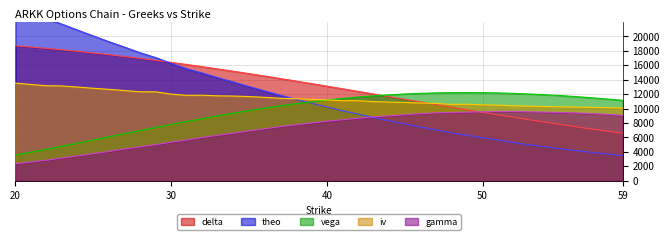

At which category does the chart reach its minimum across all series?

20